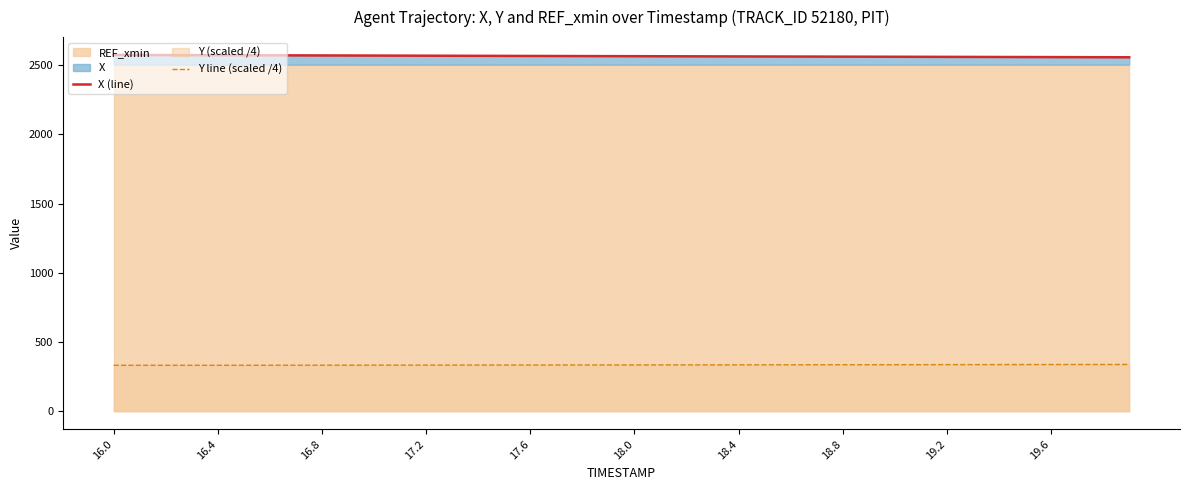

True or false: X (line) and Y line (scaled /4) intersect in this chart.

False